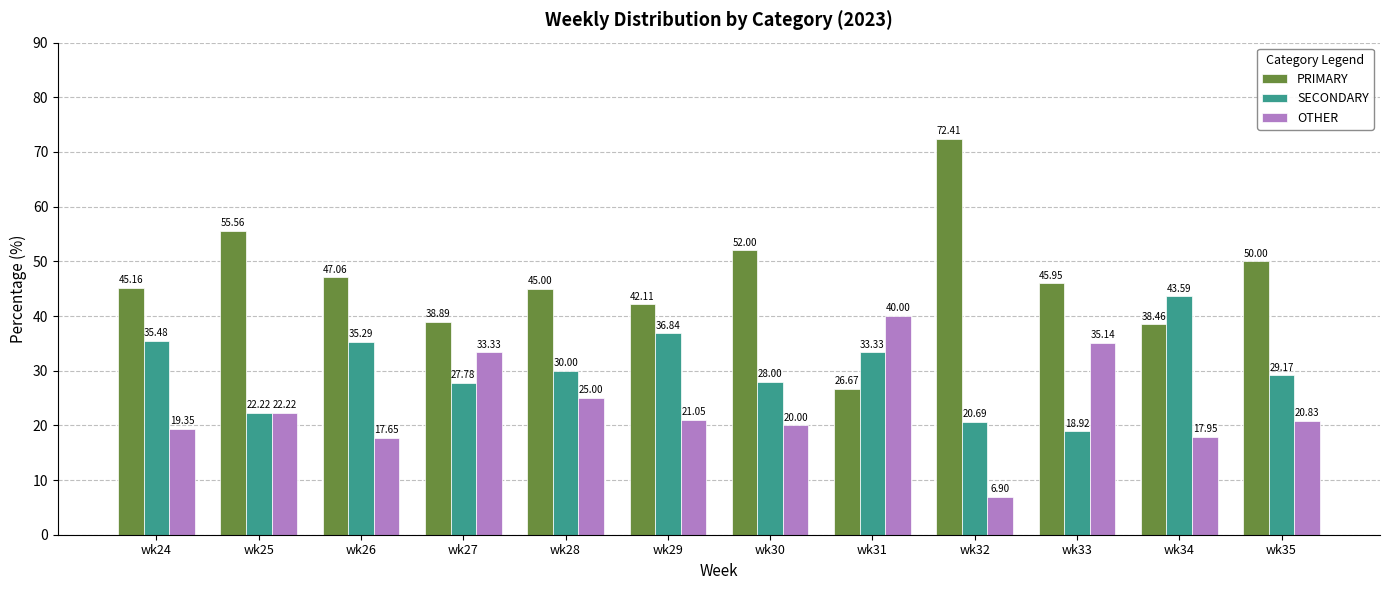

What is the minimum value shown in the chart?

6.9